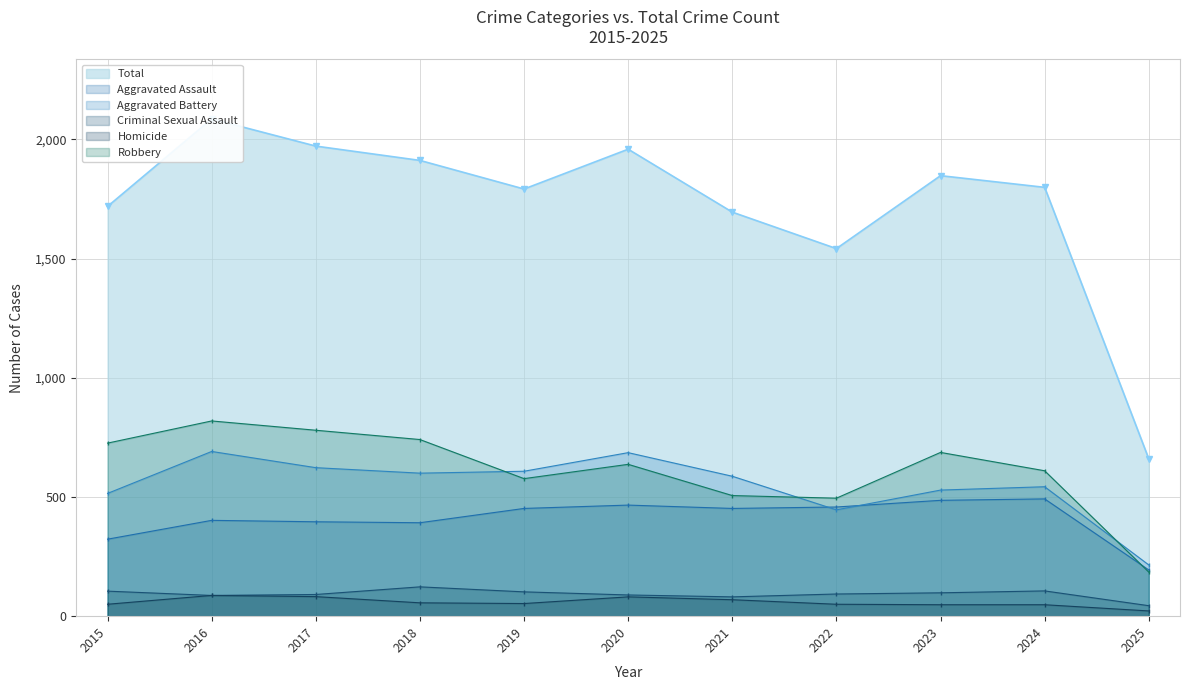

What is the sum of the Aggravated Assault values at 2019 and 2020?

918